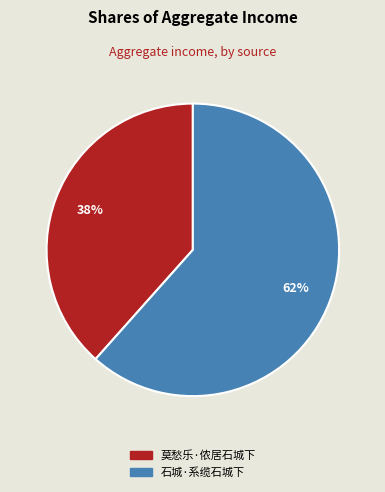

Count the number of slices in the pie.

2